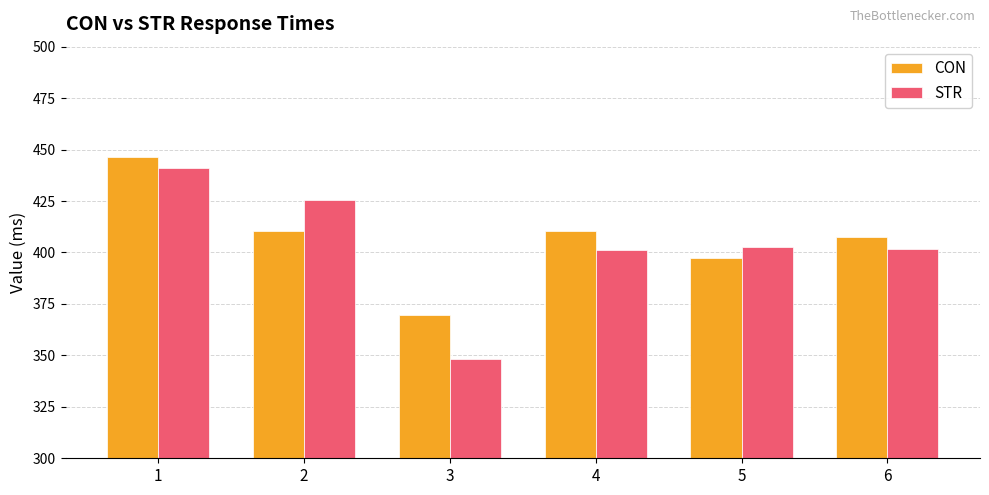

Rank the series at 2 from lowest to highest value.

CON, STR